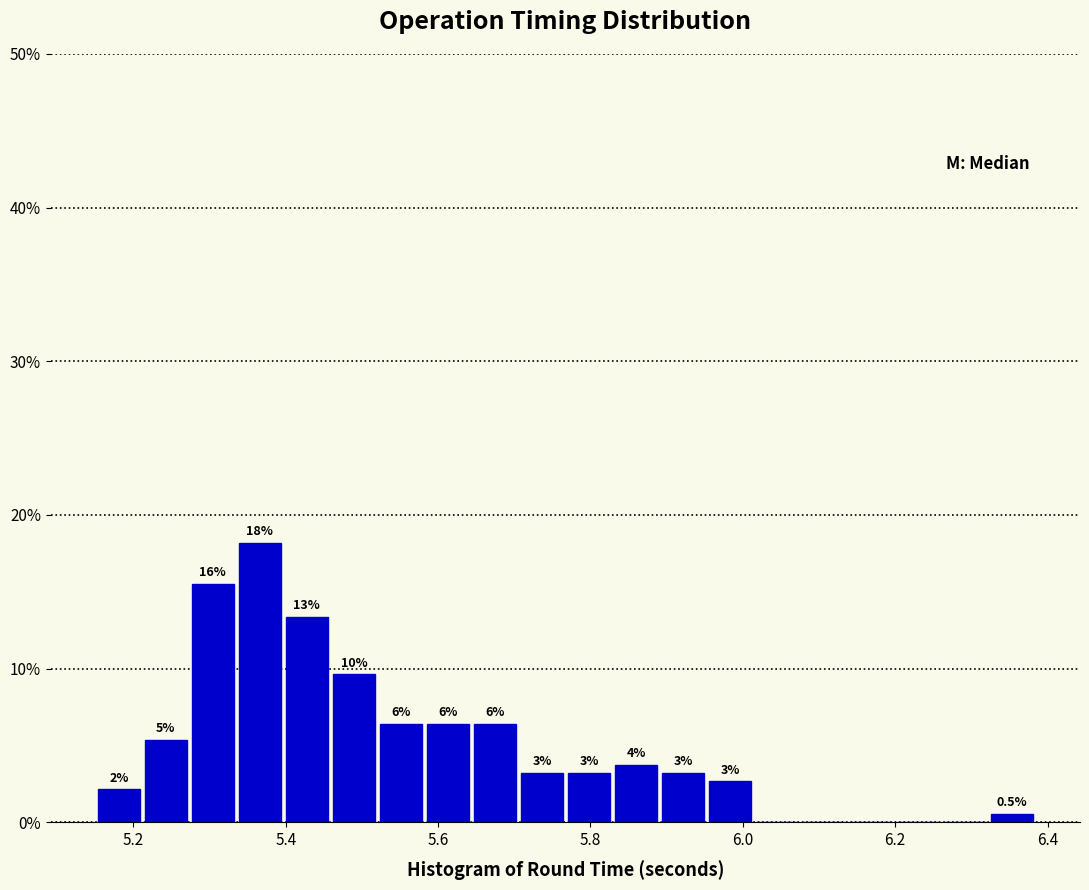

Around what value on the x-axis is the tallest bar? Give the approximate position of its centre, as read against the axis.

5.36